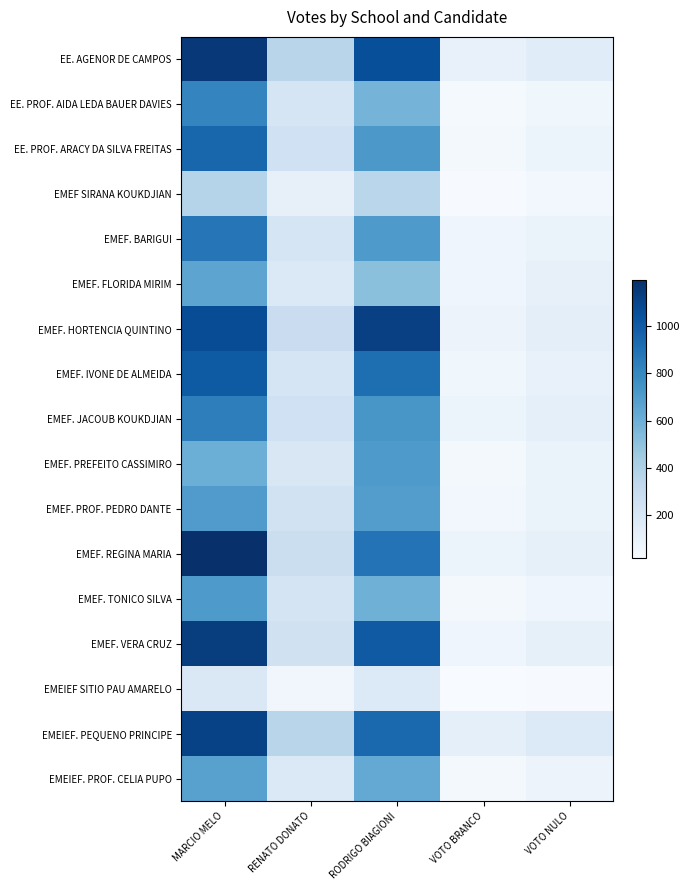

Reading left to right, what are all the values shown in this chart?

EE. AGENOR DE CAMPOS: MARCIO MELO=1156	RENATO DONATO=358	RODRIGO BIAGIONI=1057	VOTO BRANCO=105	VOTO NULO=154
EE. PROF. AIDA LEDA BAUER DAVIES: MARCIO MELO=810	RENATO DONATO=217	RODRIGO BIAGIONI=577	VOTO BRANCO=35	VOTO NULO=62
EE. PROF. ARACY DA SILVA FREITAS: MARCIO MELO=950	RENATO DONATO=256	RODRIGO BIAGIONI=721	VOTO BRANCO=43	VOTO NULO=89
EMEF SIRANA KOUKDJIAN: MARCIO MELO=375	RENATO DONATO=113	RODRIGO BIAGIONI=355	VOTO BRANCO=25	VOTO NULO=45
EMEF. BARIGUI: MARCIO MELO=876	RENATO DONATO=215	RODRIGO BIAGIONI=710	VOTO BRANCO=69	VOTO NULO=93
EMEF. FLORIDA MIRIM: MARCIO MELO=653	RENATO DONATO=180	RODRIGO BIAGIONI=514	VOTO BRANCO=69	VOTO NULO=111
EMEF. HORTENCIA QUINTINO: MARCIO MELO=1065	RENATO DONATO=285	RODRIGO BIAGIONI=1120	VOTO BRANCO=86	VOTO NULO=131
EMEF. IVONE DE ALMEIDA: MARCIO MELO=1000	RENATO DONATO=213	RODRIGO BIAGIONI=914	VOTO BRANCO=63	VOTO NULO=103
EMEF. JACOUB KOUKDJIAN: MARCIO MELO=841	RENATO DONATO=252	RODRIGO BIAGIONI=730	VOTO BRANCO=89	VOTO NULO=124
EMEF. PREFEITO CASSIMIRO: MARCIO MELO=604	RENATO DONATO=196	RODRIGO BIAGIONI=712	VOTO BRANCO=40	VOTO NULO=91
EMEF. PROF. PEDRO DANTE: MARCIO MELO=701	RENATO DONATO=241	RODRIGO BIAGIONI=693	VOTO BRANCO=53	VOTO NULO=93
EMEF. REGINA MARIA: MARCIO MELO=1196	RENATO DONATO=279	RODRIGO BIAGIONI=888	VOTO BRANCO=88	VOTO NULO=118
EMEF. TONICO SILVA: MARCIO MELO=712	RENATO DONATO=227	RODRIGO BIAGIONI=594	VOTO BRANCO=43	VOTO NULO=67
EMEF. VERA CRUZ: MARCIO MELO=1134	RENATO DONATO=250	RODRIGO BIAGIONI=1006	VOTO BRANCO=66	VOTO NULO=115
EMEIEF SITIO PAU AMARELO: MARCIO MELO=187	RENATO DONATO=56	RODRIGO BIAGIONI=178	VOTO BRANCO=17	VOTO NULO=23
EMEIEF. PEQUENO PRINCIPE: MARCIO MELO=1111	RENATO DONATO=358	RODRIGO BIAGIONI=941	VOTO BRANCO=126	VOTO NULO=174
EMEIEF. PROF. CELIA PUPO: MARCIO MELO=675	RENATO DONATO=179	RODRIGO BIAGIONI=630	VOTO BRANCO=39	VOTO NULO=85